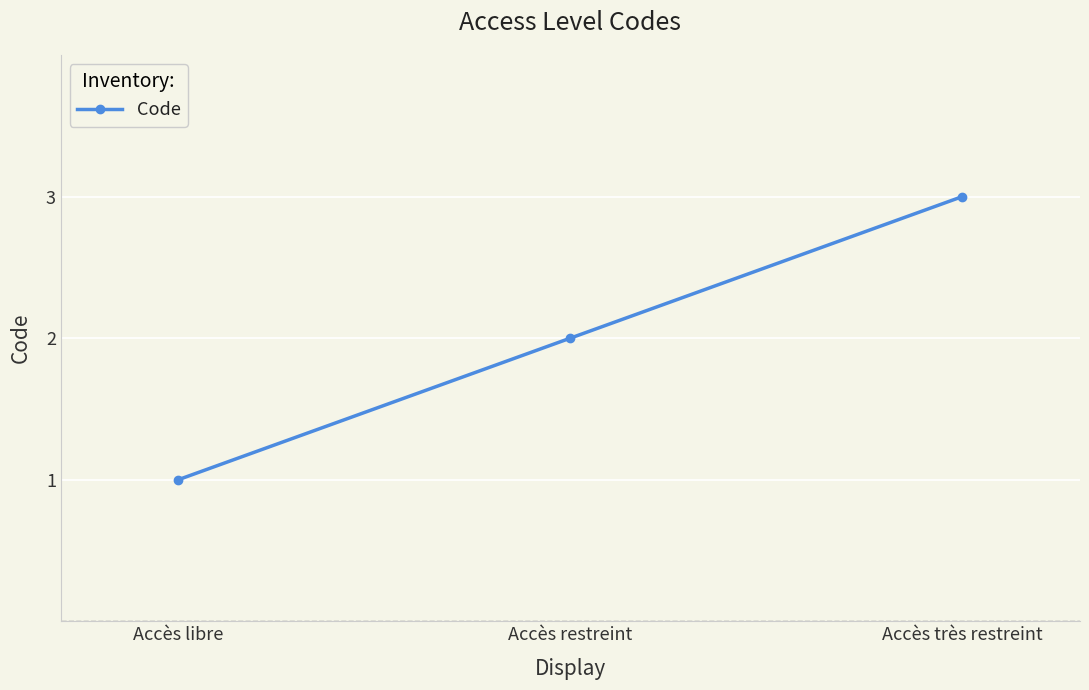

Approximately how many times larger is the value at Accès restreint compared to Accès libre?

2.0